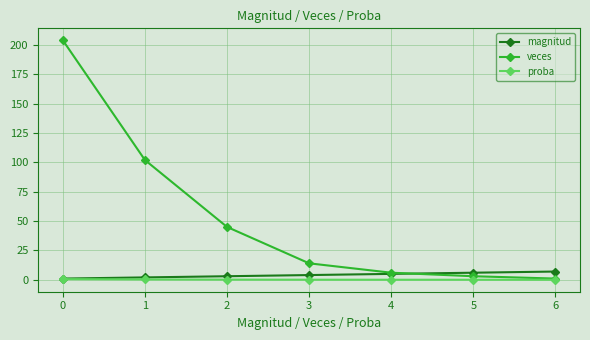

The veces series shows 204.0 at 0. True or false?

True